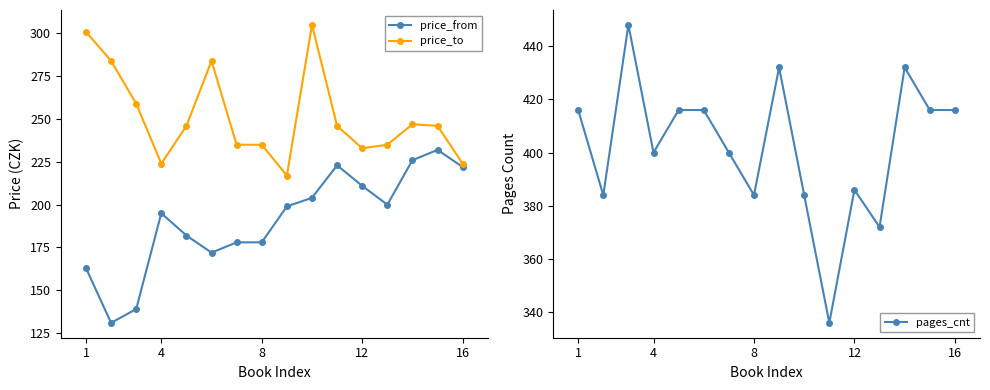

Which series has the largest total across all categories?

pages_cnt